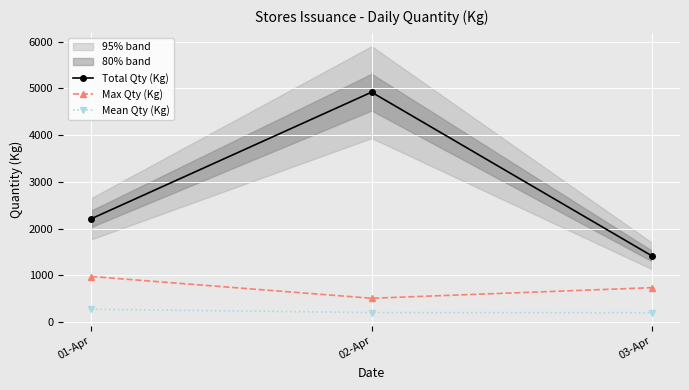

What is the approximate value of Max Qty (Kg) at 02-Apr?

511.0